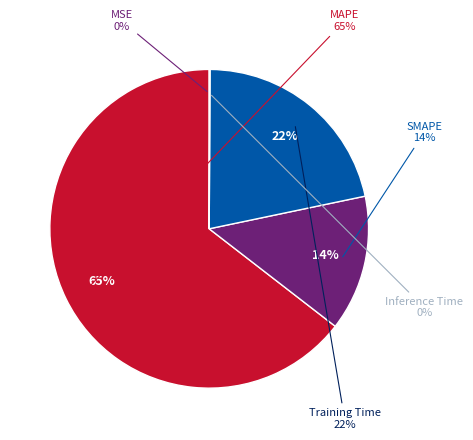

To the nearest percent, what is the average slice percentage?

20%